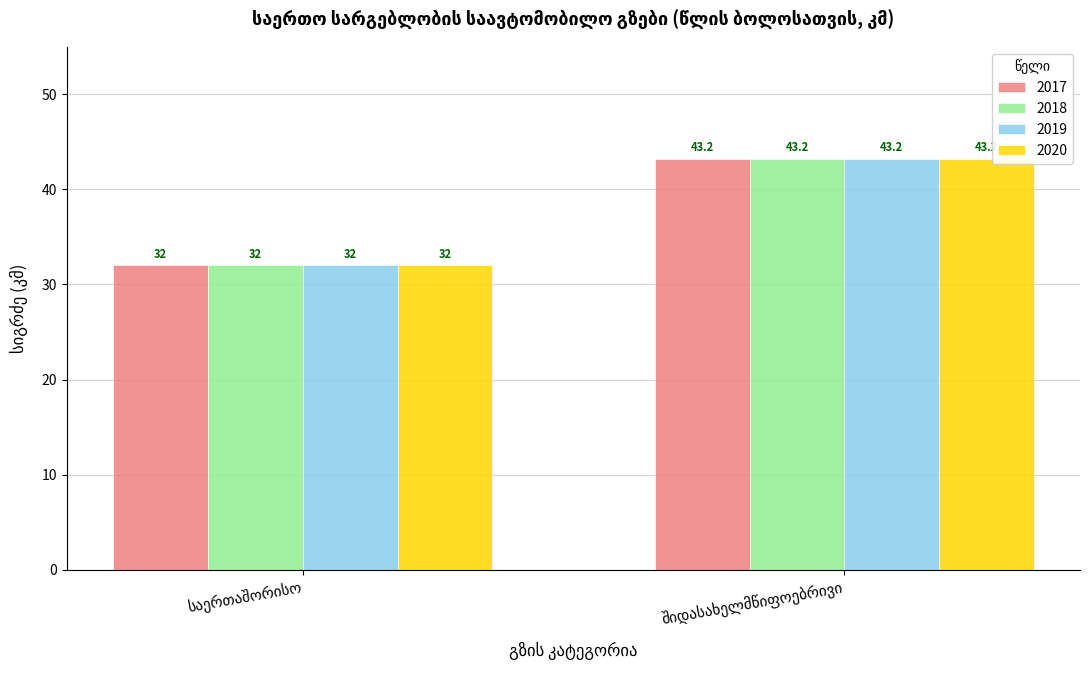

What is the greatest value displayed?

43.2